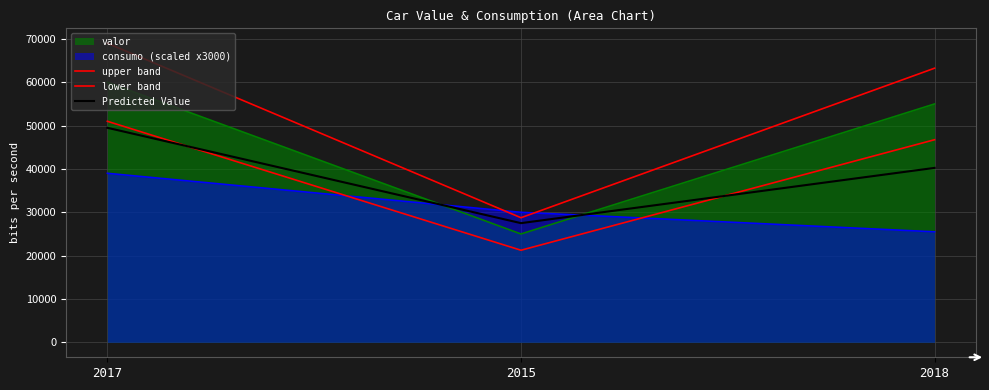

Is it true that lower band equals 12435.1 at 2015?

False